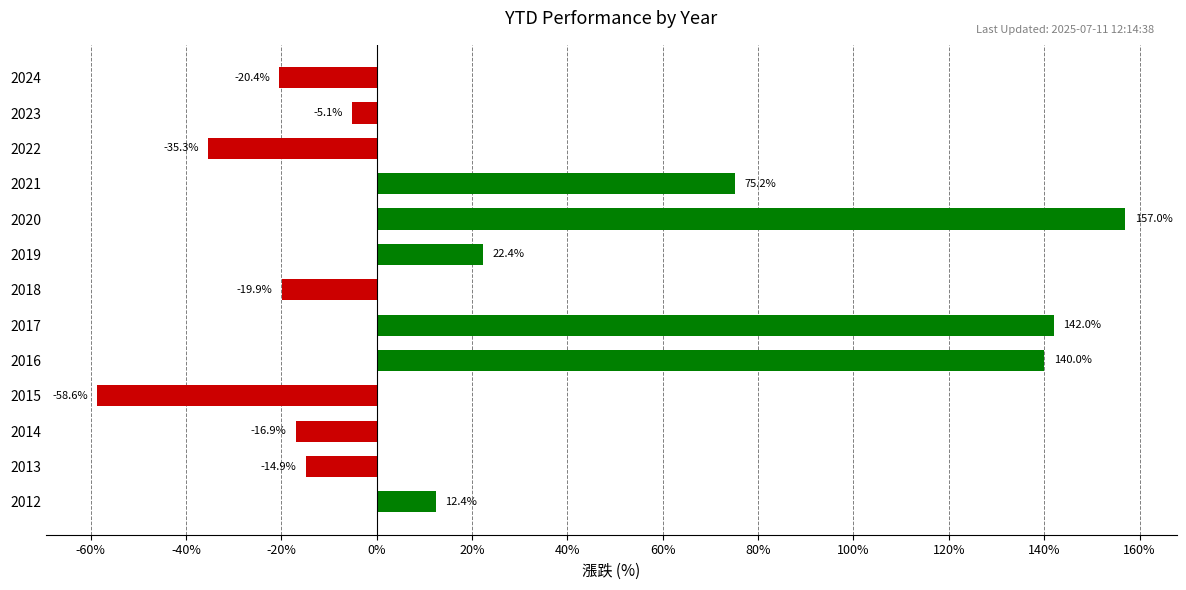

Where is the data nearest to the value 49?

2021